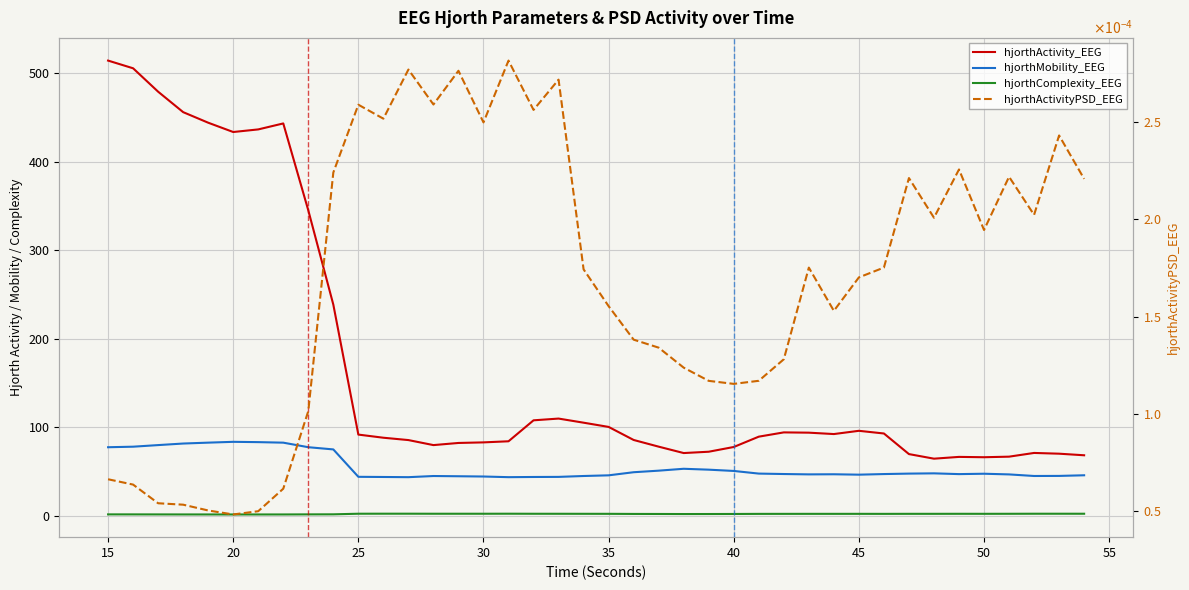

Is it true that hjorthActivityPSD_EEG equals 0.0 at 50?

False